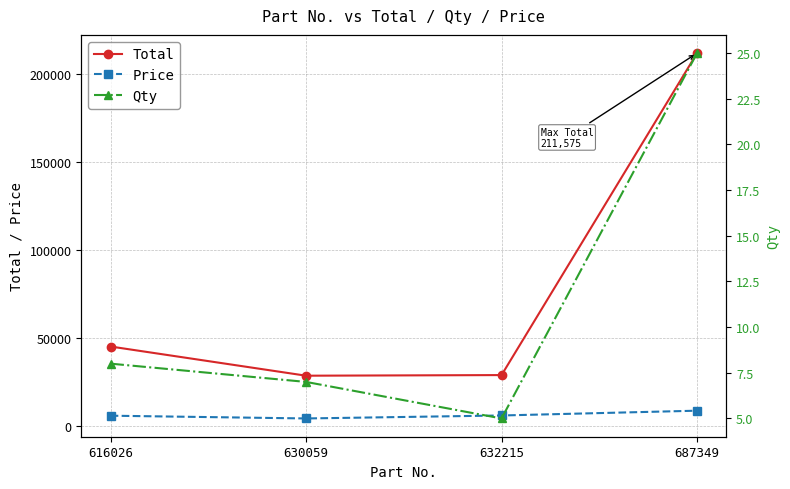

True or false: Price and Total cross at least once.

False